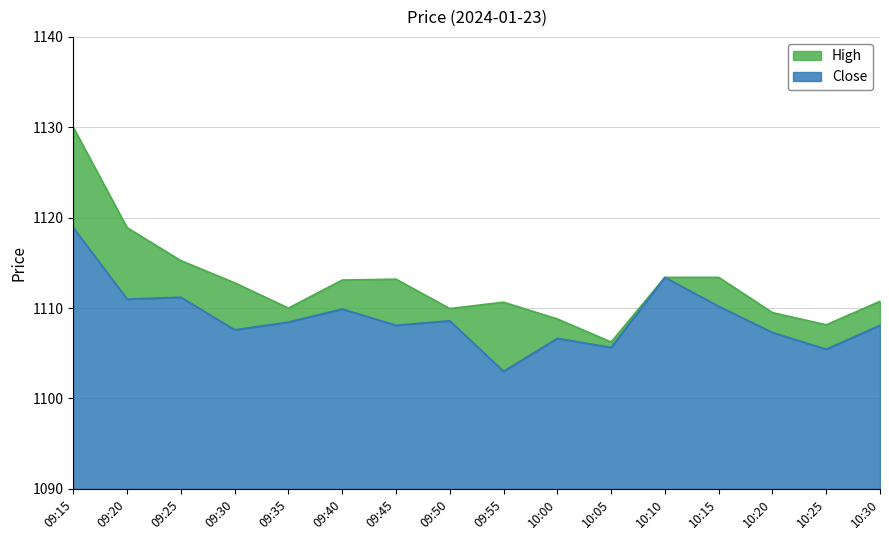

At which label does Close first exceed 1108?

09:15